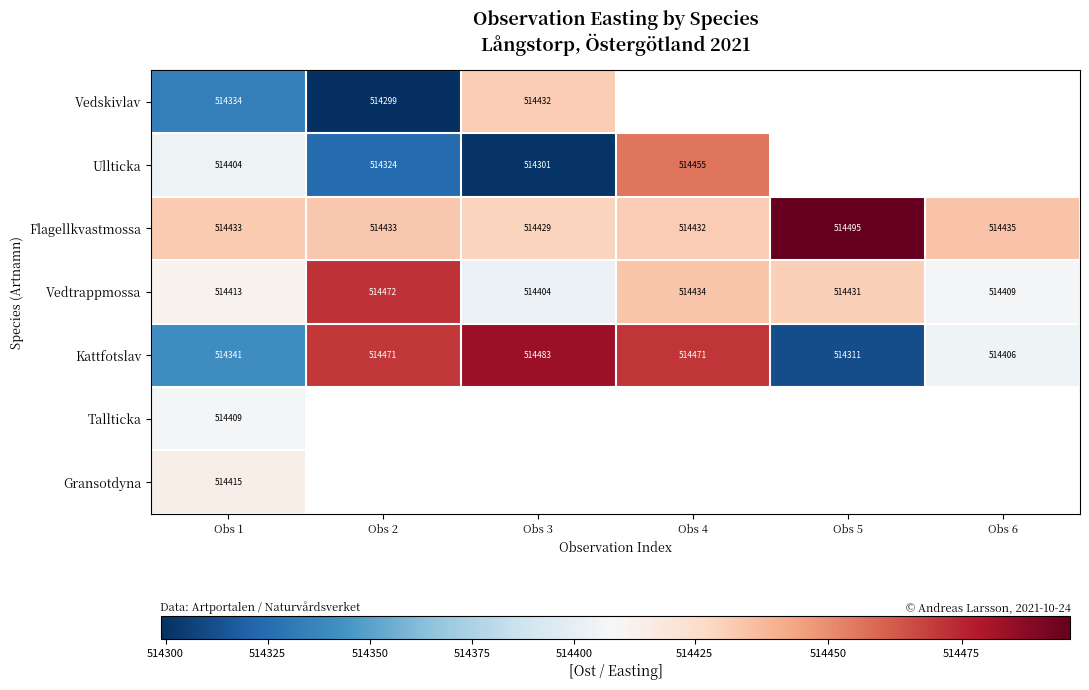

Which series has the largest total across all categories?

Flagellkvastmossa